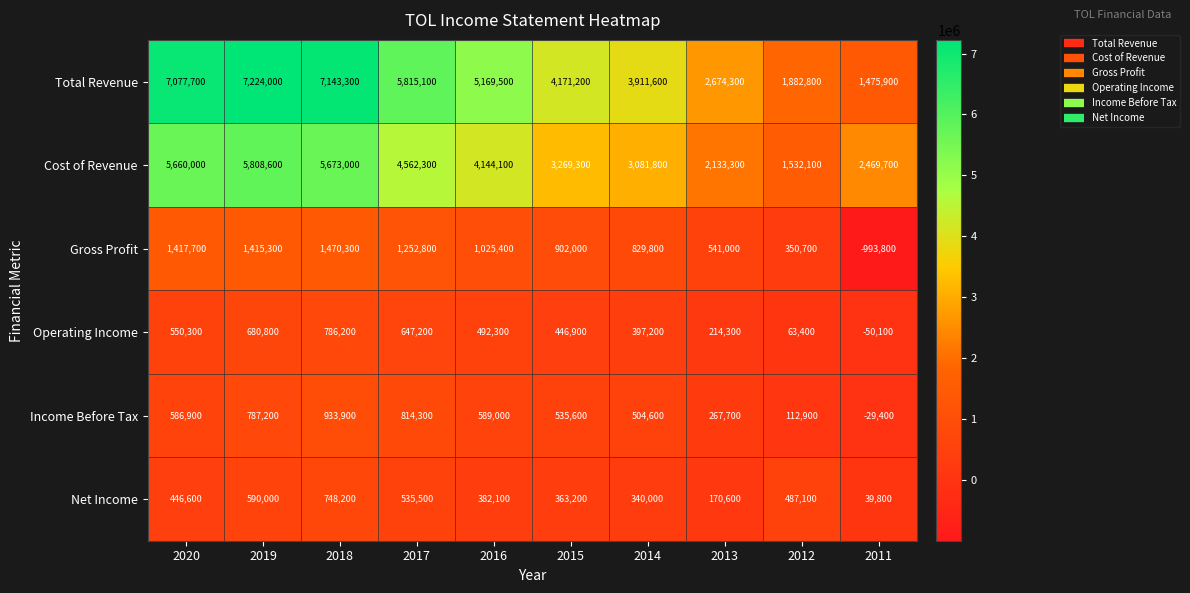

Which series has the widest spread of values?

Total Revenue